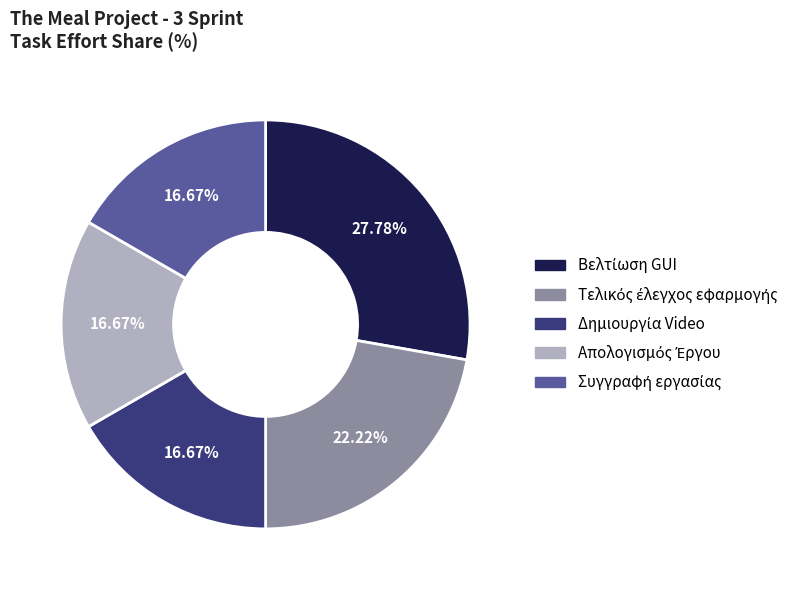

Is there any slice that represents more than half of the pie?

No